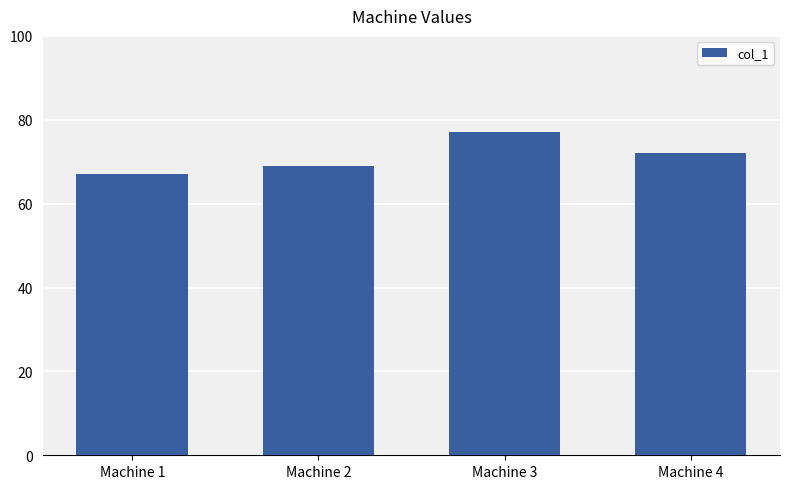

What is the value of the 2nd bar from the left?

69